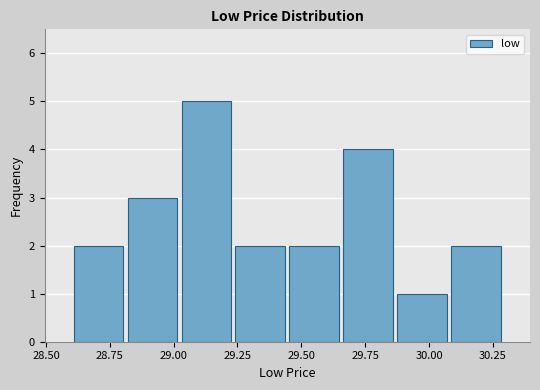

Reading left to right, list every bar in this chart as the range it spans on the x-axis followed by its height. Neither the bar edges nor the heights are printed on the chart, so give them approximately, as read against the axes.

28.60 to 28.80: 2
28.80 to 29.00: 3
29.00 to 29.25: 5
29.25 to 29.45: 2
29.45 to 29.65: 2
29.65 to 29.85: 4
29.85 to 30.10: 1
30.10 to 30.30: 2